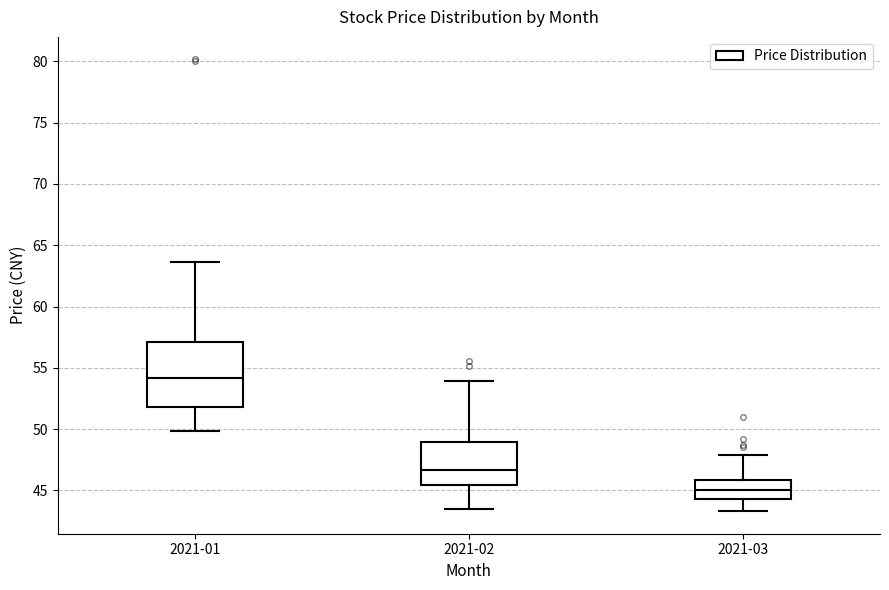

Where does the median line of the box for 2021-03 sit on the y-axis? The values are not printed on the chart, so give them approximately, as read against the axis.

45.0